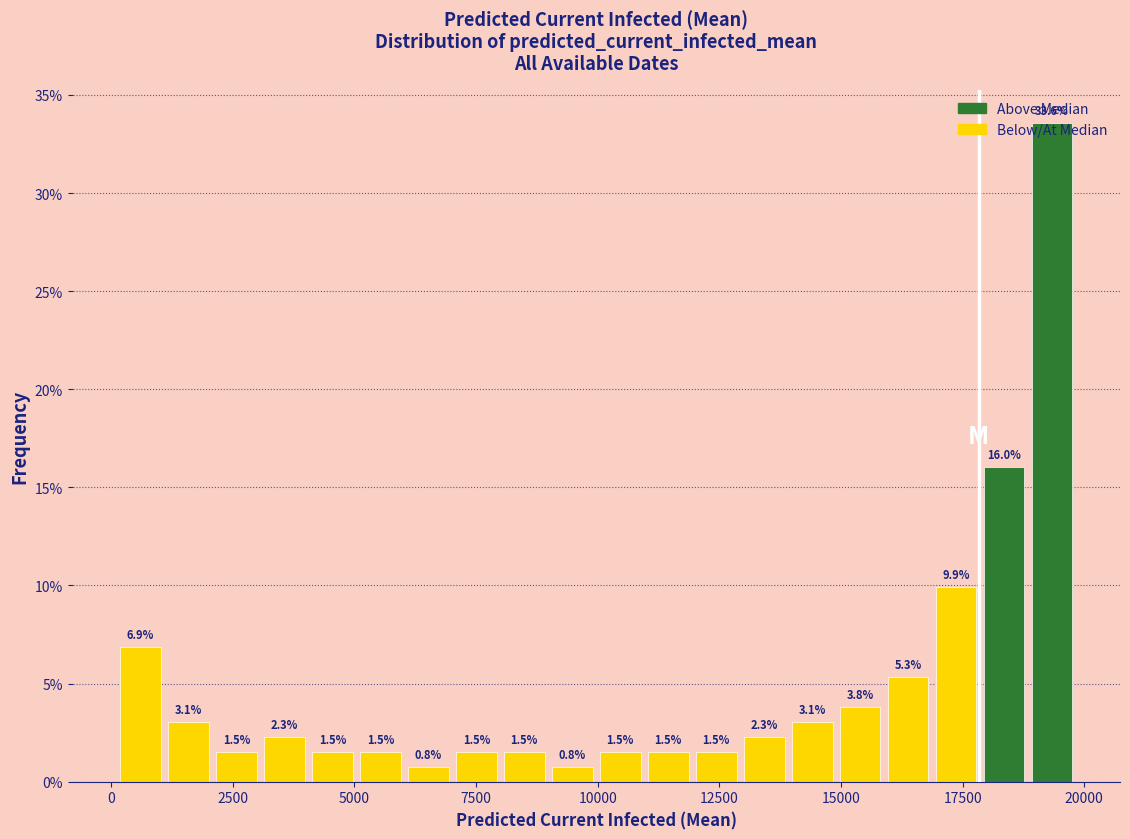

Around what value on the x-axis is the tallest bar? Give the approximate position of its centre, as read against the axis.

19500